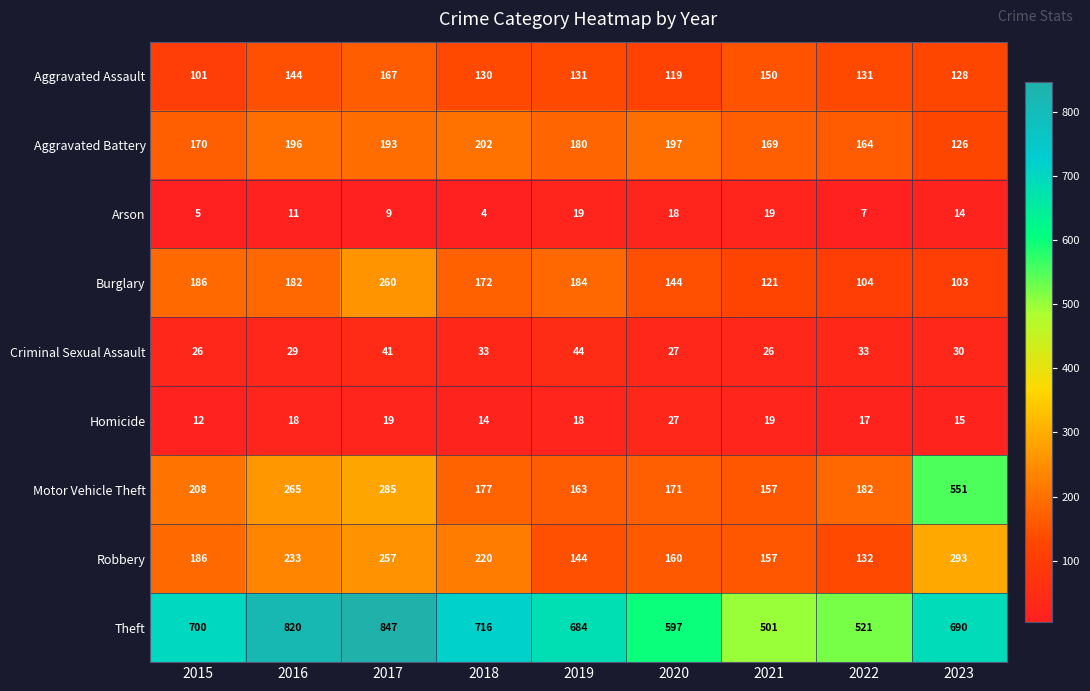

What is the lowest value of the Theft series?

501